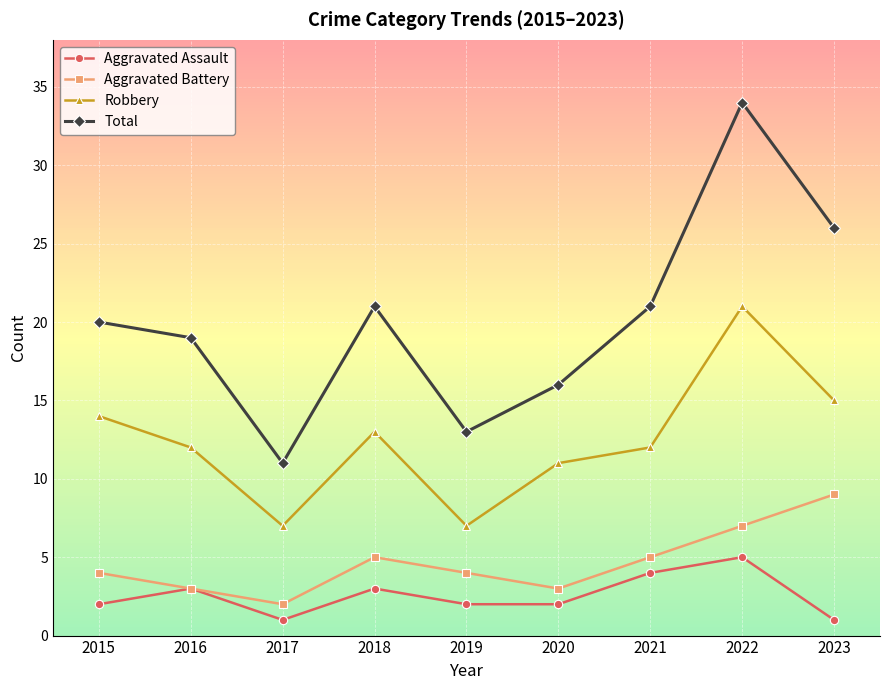

List the series in order of their peak value, lowest first.

Aggravated Assault, Aggravated Battery, Robbery, Total